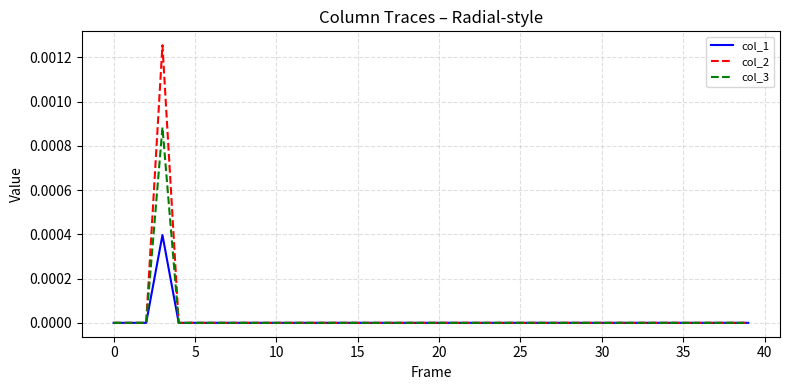

Rank the series by their maximum value, from lowest to highest.

col_1, col_3, col_2